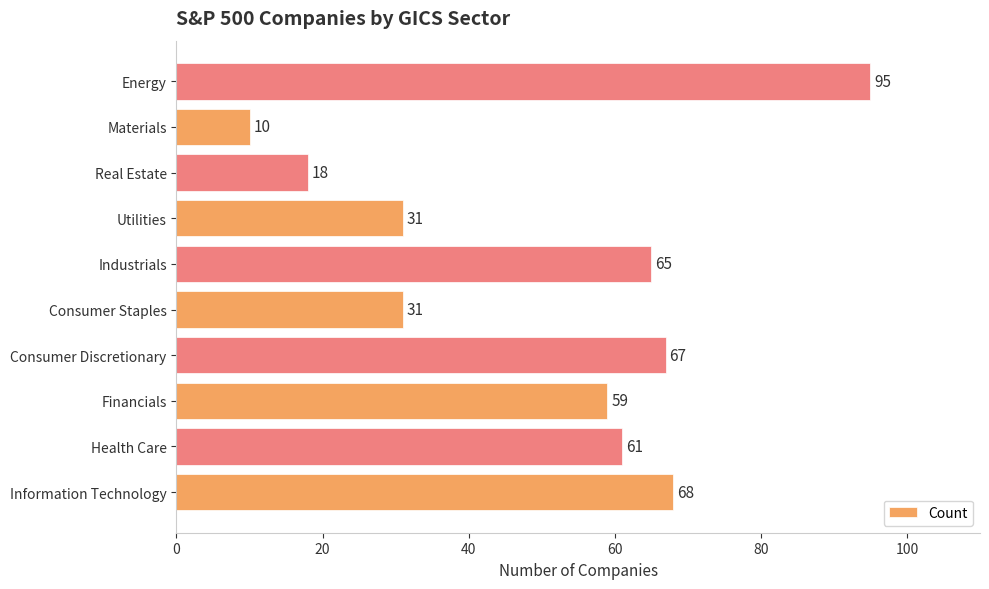

The chart shows a value of 18 at Consumer Discretionary. True or false?

False